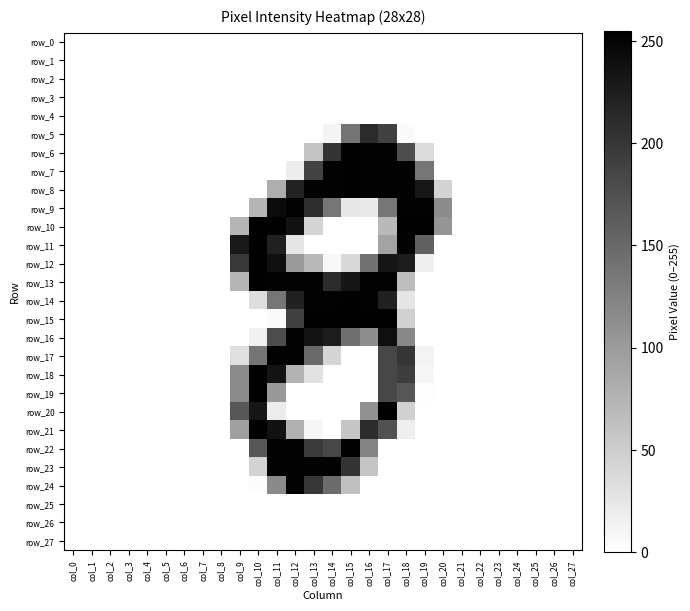

Reading right to left, list all the values displayed in this chart.

row_0: col_27=0	col_26=0	col_25=0	col_24=0	col_23=0	col_22=0	col_21=0	col_20=0	col_19=0	col_18=0	col_17=0	col_16=0	col_15=0	col_14=0	col_13=0	col_12=0	col_11=0	col_10=0	col_9=0	col_8=0	col_7=0	col_6=0	col_5=0	col_4=0	col_3=0	col_2=0	col_1=0	col_0=0
row_1: col_27=0	col_26=0	col_25=0	col_24=0	col_23=0	col_22=0	col_21=0	col_20=0	col_19=0	col_18=0	col_17=0	col_16=0	col_15=0	col_14=0	col_13=0	col_12=0	col_11=0	col_10=0	col_9=0	col_8=0	col_7=0	col_6=0	col_5=0	col_4=0	col_3=0	col_2=0	col_1=0	col_0=0
row_2: col_27=0	col_26=0	col_25=0	col_24=0	col_23=0	col_22=0	col_21=0	col_20=0	col_19=0	col_18=0	col_17=0	col_16=0	col_15=0	col_14=0	col_13=0	col_12=0	col_11=0	col_10=0	col_9=0	col_8=0	col_7=0	col_6=0	col_5=0	col_4=0	col_3=0	col_2=0	col_1=0	col_0=0
row_3: col_27=0	col_26=0	col_25=0	col_24=0	col_23=0	col_22=0	col_21=0	col_20=0	col_19=0	col_18=0	col_17=0	col_16=0	col_15=0	col_14=0	col_13=0	col_12=0	col_11=0	col_10=0	col_9=0	col_8=0	col_7=0	col_6=0	col_5=0	col_4=0	col_3=0	col_2=0	col_1=0	col_0=0
row_4: col_27=0	col_26=0	col_25=0	col_24=0	col_23=0	col_22=0	col_21=0	col_20=0	col_19=0	col_18=0	col_17=0	col_16=0	col_15=0	col_14=0	col_13=0	col_12=0	col_11=0	col_10=0	col_9=0	col_8=0	col_7=0	col_6=0	col_5=0	col_4=0	col_3=0	col_2=0	col_1=0	col_0=0
row_5: col_27=0	col_26=0	col_25=0	col_24=0	col_23=0	col_22=0	col_21=0	col_20=0	col_19=0	col_18=5	col_17=190	col_16=212	col_15=139	col_14=11	col_13=0	col_12=0	col_11=0	col_10=0	col_9=0	col_8=0	col_7=0	col_6=0	col_5=0	col_4=0	col_3=0	col_2=0	col_1=0	col_0=0
row_6: col_27=0	col_26=0	col_25=0	col_24=0	col_23=0	col_22=0	col_21=0	col_20=0	col_19=36	col_18=177	col_17=252	col_16=252	col_15=253	col_14=203	col_13=60	col_12=0	col_11=0	col_10=0	col_9=0	col_8=0	col_7=0	col_6=0	col_5=0	col_4=0	col_3=0	col_2=0	col_1=0	col_0=0
row_7: col_27=0	col_26=0	col_25=0	col_24=0	col_23=0	col_22=0	col_21=0	col_20=0	col_19=137	col_18=252	col_17=252	col_16=252	col_15=253	col_14=252	col_13=188	col_12=19	col_11=0	col_10=0	col_9=0	col_8=0	col_7=0	col_6=0	col_5=0	col_4=0	col_3=0	col_2=0	col_1=0	col_0=0
row_8: col_27=0	col_26=0	col_25=0	col_24=0	col_23=0	col_22=0	col_21=0	col_20=43	col_19=232	col_18=252	col_17=252	col_16=252	col_15=253	col_14=252	col_13=252	col_12=220	col_11=81	col_10=0	col_9=0	col_8=0	col_7=0	col_6=0	col_5=0	col_4=0	col_3=0	col_2=0	col_1=0	col_0=0
row_9: col_27=0	col_26=0	col_25=0	col_24=0	col_23=0	col_22=0	col_21=0	col_20=116	col_19=252	col_18=252	col_17=137	col_16=22	col_15=23	col_14=137	col_13=210	col_12=252	col_11=244	col_10=74	col_9=0	col_8=0	col_7=0	col_6=0	col_5=0	col_4=0	col_3=0	col_2=0	col_1=0	col_0=0
row_10: col_27=0	col_26=0	col_25=0	col_24=0	col_23=0	col_22=0	col_21=0	col_20=106	col_19=253	col_18=253	col_17=70	col_16=0	col_15=0	col_14=0	col_13=42	col_12=236	col_11=253	col_10=255	col_9=74	col_8=0	col_7=0	col_6=0	col_5=0	col_4=0	col_3=0	col_2=0	col_1=0	col_0=0
row_11: col_27=0	col_26=0	col_25=0	col_24=0	col_23=0	col_22=0	col_21=0	col_20=0	col_19=157	col_18=252	col_17=91	col_16=0	col_15=0	col_14=0	col_13=0	col_12=25	col_11=223	col_10=253	col_9=230	col_8=0	col_7=0	col_6=0	col_5=0	col_4=0	col_3=0	col_2=0	col_1=0	col_0=0
row_12: col_27=0	col_26=0	col_25=0	col_24=0	col_23=0	col_22=0	col_21=0	col_20=0	col_19=16	col_18=227	col_17=234	col_16=142	col_15=38	col_14=7	col_13=70	col_12=101	col_11=240	col_10=253	col_9=199	col_8=0	col_7=0	col_6=0	col_5=0	col_4=0	col_3=0	col_2=0	col_1=0	col_0=0
row_13: col_27=0	col_26=0	col_25=0	col_24=0	col_23=0	col_22=0	col_21=0	col_20=0	col_19=0	col_18=66	col_17=252	col_16=252	col_15=233	col_14=211	col_13=252	col_12=252	col_11=252	col_10=253	col_9=74	col_8=0	col_7=0	col_6=0	col_5=0	col_4=0	col_3=0	col_2=0	col_1=0	col_0=0
row_14: col_27=0	col_26=0	col_25=0	col_24=0	col_23=0	col_22=0	col_21=0	col_20=0	col_19=0	col_18=25	col_17=221	col_16=252	col_15=253	col_14=252	col_13=252	col_12=221	col_11=137	col_10=33	col_9=0	col_8=0	col_7=0	col_6=0	col_5=0	col_4=0	col_3=0	col_2=0	col_1=0	col_0=0
row_15: col_27=0	col_26=0	col_25=0	col_24=0	col_23=0	col_22=0	col_21=0	col_20=0	col_19=0	col_18=46	col_17=253	col_16=253	col_15=255	col_14=253	col_13=253	col_12=191	col_11=5	col_10=0	col_9=0	col_8=0	col_7=0	col_6=0	col_5=0	col_4=0	col_3=0	col_2=0	col_1=0	col_0=0
row_16: col_27=0	col_26=0	col_25=0	col_24=0	col_23=0	col_22=0	col_21=0	col_20=0	col_19=0	col_18=119	col_17=240	col_16=113	col_15=144	col_14=227	col_13=235	col_12=252	col_11=178	col_10=15	col_9=0	col_8=0	col_7=0	col_6=0	col_5=0	col_4=0	col_3=0	col_2=0	col_1=0	col_0=0
row_17: col_27=0	col_26=0	col_25=0	col_24=0	col_23=0	col_22=0	col_21=0	col_20=0	col_19=11	col_18=202	col_17=184	col_16=0	col_15=0	col_14=42	col_13=149	col_12=252	col_11=252	col_10=138	col_9=32	col_8=0	col_7=0	col_6=0	col_5=0	col_4=0	col_3=0	col_2=0	col_1=0	col_0=0
row_18: col_27=0	col_26=0	col_25=0	col_24=0	col_23=0	col_22=0	col_21=0	col_20=0	col_19=9	col_18=194	col_17=184	col_16=0	col_15=0	col_14=0	col_13=29	col_12=77	col_11=235	col_10=253	col_9=116	col_8=0	col_7=0	col_6=0	col_5=0	col_4=0	col_3=0	col_2=0	col_1=0	col_0=0
row_19: col_27=0	col_26=0	col_25=0	col_24=0	col_23=0	col_22=0	col_21=0	col_20=0	col_19=2	col_18=168	col_17=184	col_16=0	col_15=0	col_14=0	col_13=0	col_12=0	col_11=102	col_10=253	col_9=116	col_8=0	col_7=0	col_6=0	col_5=0	col_4=0	col_3=0	col_2=0	col_1=0	col_0=0
row_20: col_27=0	col_26=0	col_25=0	col_24=0	col_23=0	col_22=0	col_21=0	col_20=0	col_19=0	col_18=46	col_17=253	col_16=110	col_15=0	col_14=0	col_13=0	col_12=0	col_11=19	col_10=233	col_9=168	col_8=0	col_7=0	col_6=0	col_5=0	col_4=0	col_3=0	col_2=0	col_1=0	col_0=0
row_21: col_27=0	col_26=0	col_25=0	col_24=0	col_23=0	col_22=0	col_21=0	col_20=0	col_19=0	col_18=17	col_17=174	col_16=211	col_15=57	col_14=0	col_13=9	col_12=78	col_11=236	col_10=253	col_9=95	col_8=0	col_7=0	col_6=0	col_5=0	col_4=0	col_3=0	col_2=0	col_1=0	col_0=0
row_22: col_27=0	col_26=0	col_25=0	col_24=0	col_23=0	col_22=0	col_21=0	col_20=0	col_19=0	col_18=0	col_17=0	col_16=123	col_15=253	col_14=184	col_13=196	col_12=252	col_11=252	col_10=169	col_9=0	col_8=0	col_7=0	col_6=0	col_5=0	col_4=0	col_3=0	col_2=0	col_1=0	col_0=0
row_23: col_27=0	col_26=0	col_25=0	col_24=0	col_23=0	col_22=0	col_21=0	col_20=0	col_19=0	col_18=0	col_17=0	col_16=58	col_15=203	col_14=252	col_13=252	col_12=252	col_11=252	col_10=44	col_9=0	col_8=0	col_7=0	col_6=0	col_5=0	col_4=0	col_3=0	col_2=0	col_1=0	col_0=0
row_24: col_27=0	col_26=0	col_25=0	col_24=0	col_23=0	col_22=0	col_21=0	col_20=0	col_19=0	col_18=0	col_17=0	col_16=0	col_15=63	col_14=147	col_13=200	col_12=252	col_11=117	col_10=3	col_9=0	col_8=0	col_7=0	col_6=0	col_5=0	col_4=0	col_3=0	col_2=0	col_1=0	col_0=0
row_25: col_27=0	col_26=0	col_25=0	col_24=0	col_23=0	col_22=0	col_21=0	col_20=0	col_19=0	col_18=0	col_17=0	col_16=0	col_15=0	col_14=0	col_13=0	col_12=0	col_11=0	col_10=0	col_9=0	col_8=0	col_7=0	col_6=0	col_5=0	col_4=0	col_3=0	col_2=0	col_1=0	col_0=0
row_26: col_27=0	col_26=0	col_25=0	col_24=0	col_23=0	col_22=0	col_21=0	col_20=0	col_19=0	col_18=0	col_17=0	col_16=0	col_15=0	col_14=0	col_13=0	col_12=0	col_11=0	col_10=0	col_9=0	col_8=0	col_7=0	col_6=0	col_5=0	col_4=0	col_3=0	col_2=0	col_1=0	col_0=0
row_27: col_27=0	col_26=0	col_25=0	col_24=0	col_23=0	col_22=0	col_21=0	col_20=0	col_19=0	col_18=0	col_17=0	col_16=0	col_15=0	col_14=0	col_13=0	col_12=0	col_11=0	col_10=0	col_9=0	col_8=0	col_7=0	col_6=0	col_5=0	col_4=0	col_3=0	col_2=0	col_1=0	col_0=0